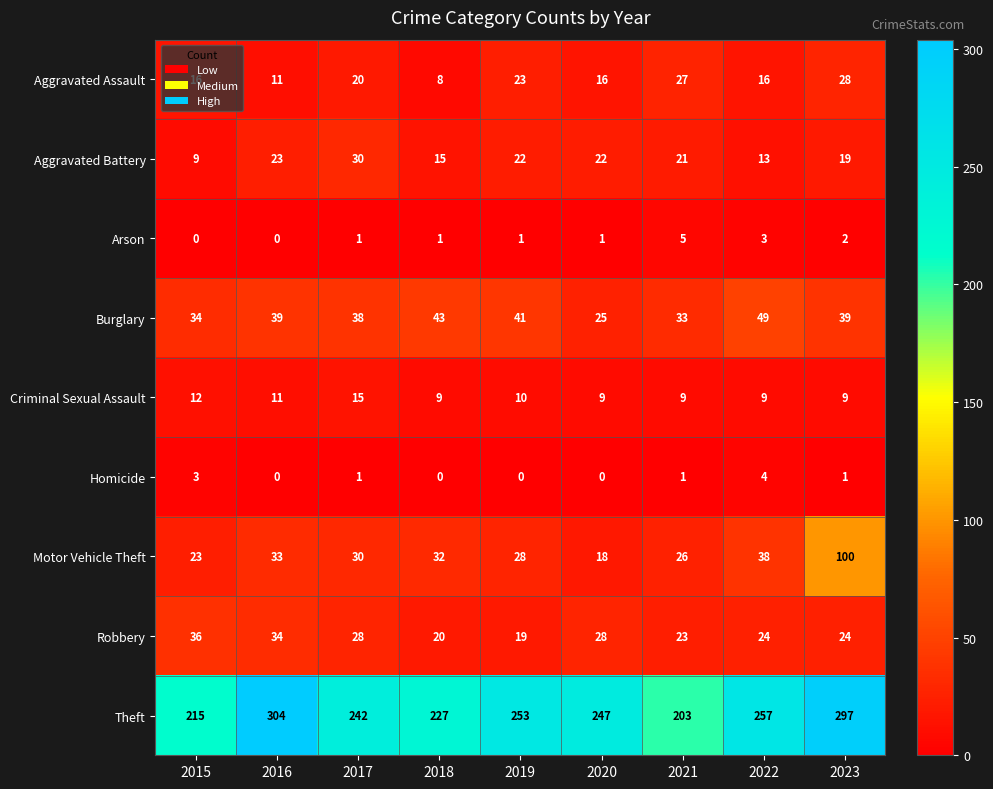

What is the difference between the highest and lowest values at 2015?

215